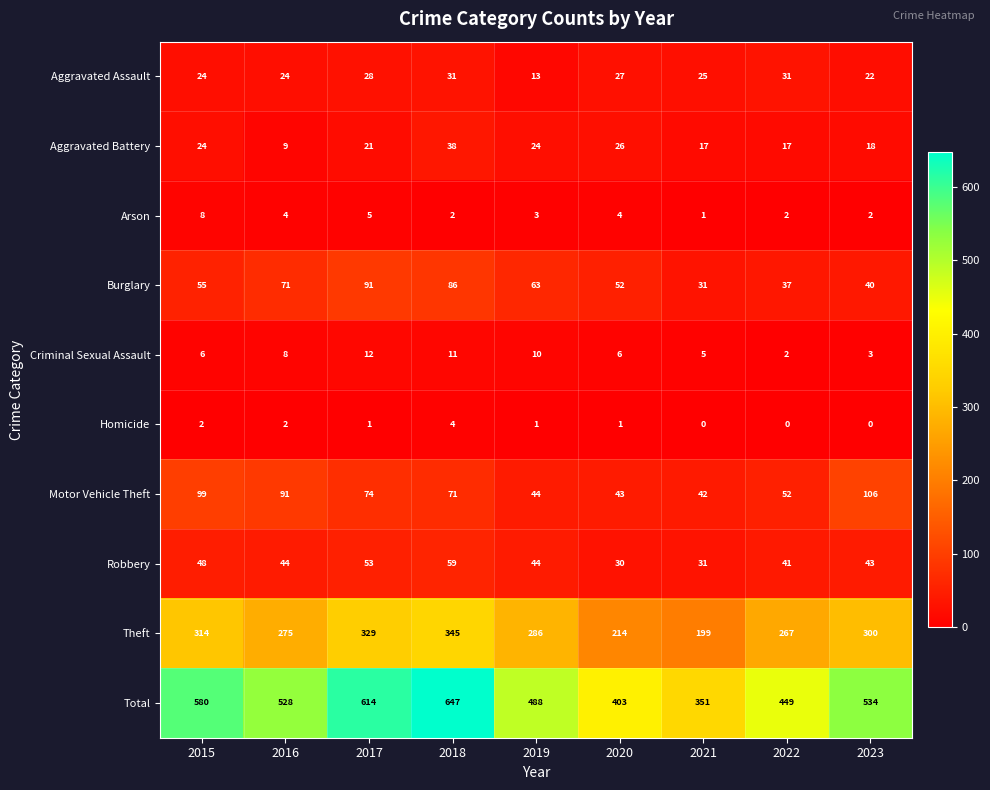

The Motor Vehicle Theft series shows 37 at 2023. True or false?

False